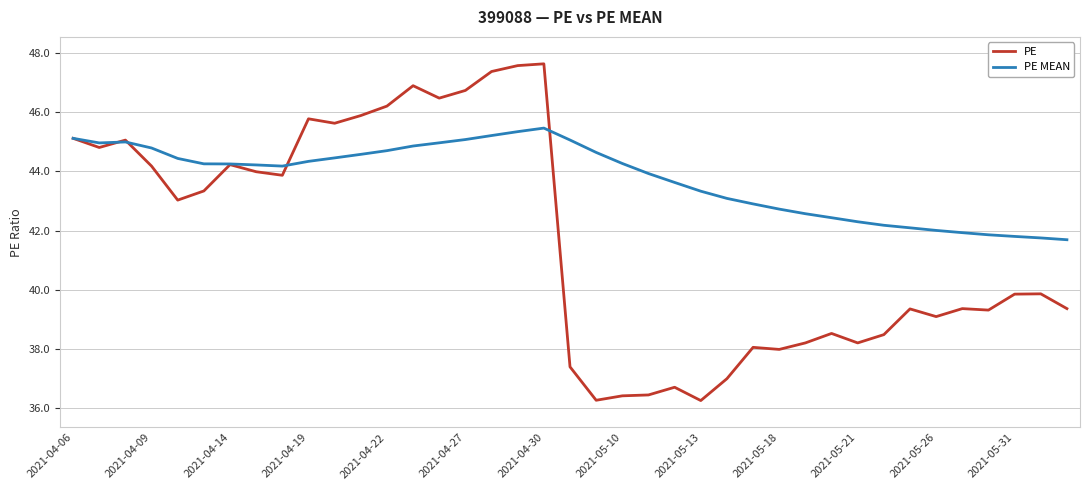

Which series has the widest spread of values?

PE